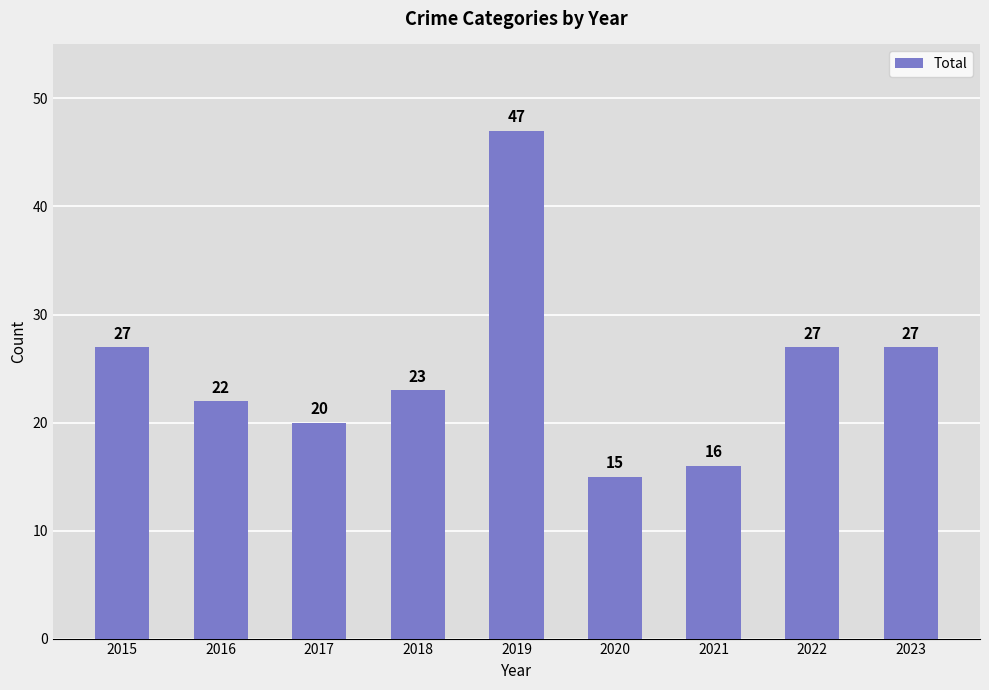

How many bars are there in total?

9